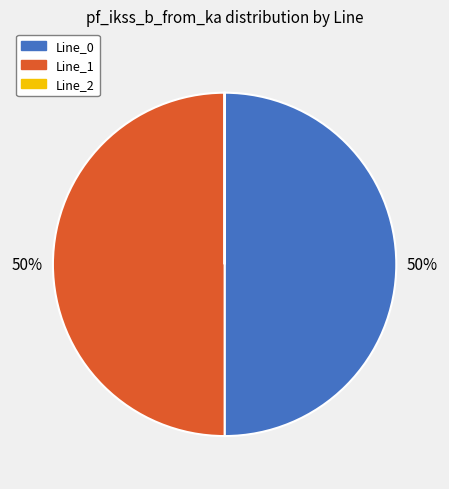

What is the ratio of the value at Line_0 to the value at Line_1?

1.0